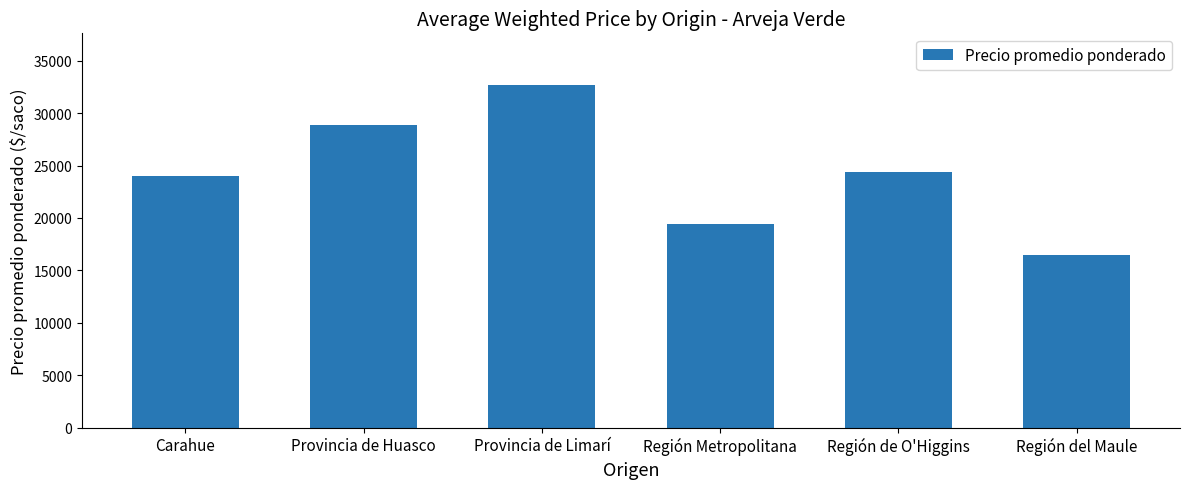

The value at Región Metropolitana is 19455. True or false?

True